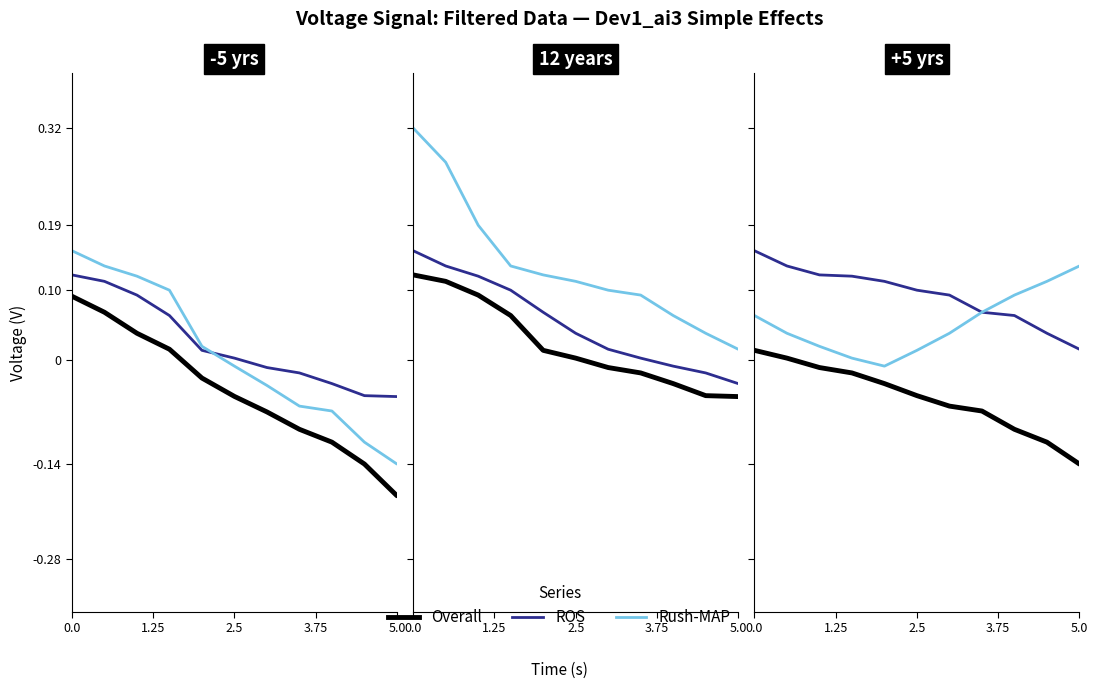

How many lines are shown in the chart?

3